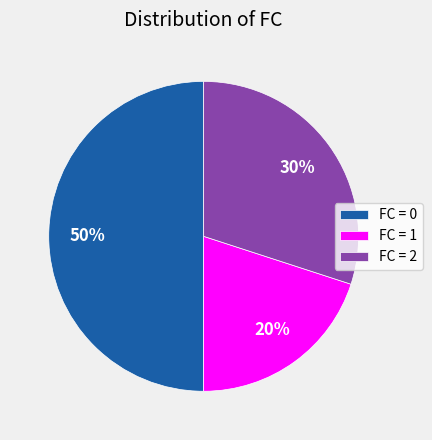

To the nearest percent, what portion does FC = 1 represent?

20%